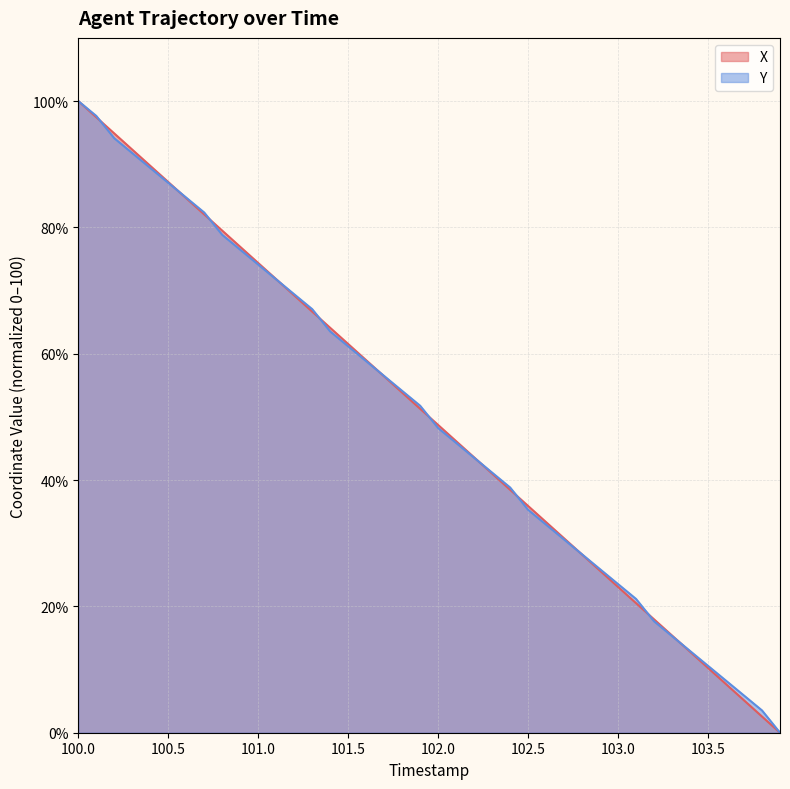

At which label does X first exceed 51?

100.0